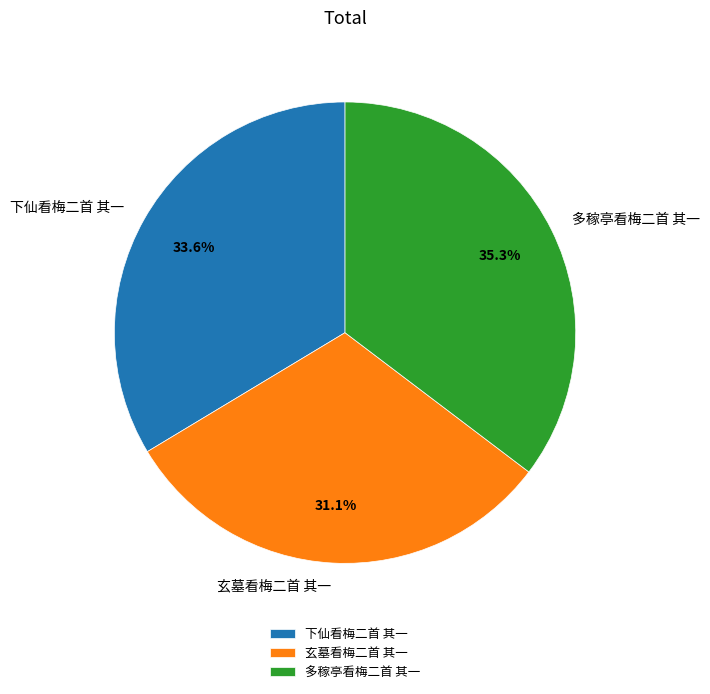

Does any single category account for the majority?

No